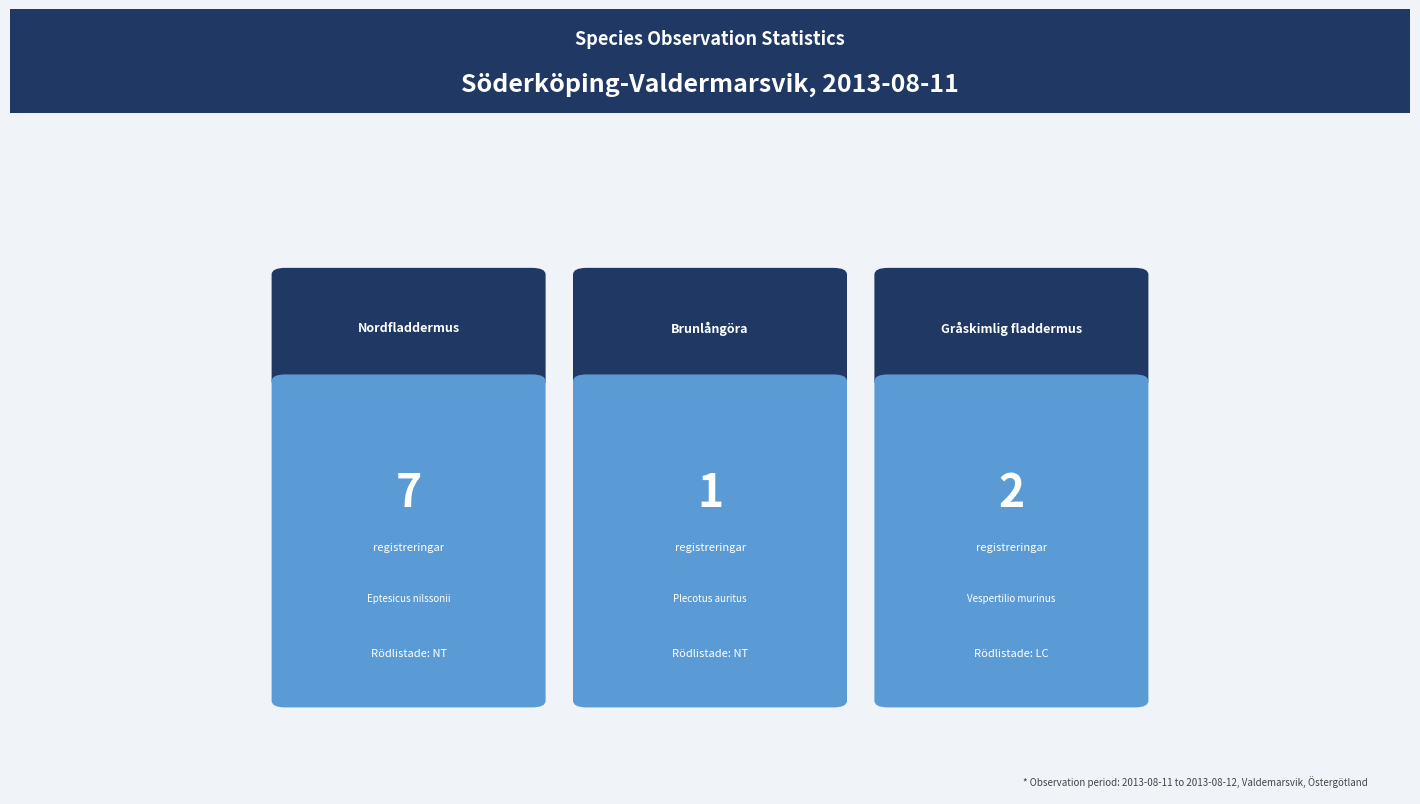

Reading right to left, extract all data points from this chart.

Gråskimlig fladdermus=2	Brunlångöra=1	Nordfladdermus=7